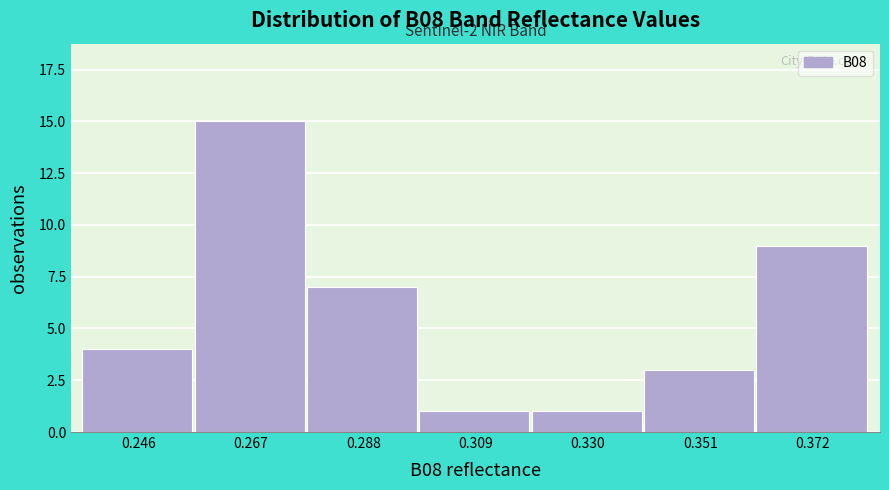

Reading left to right, extract all data points from this chart.

4	15	7	1	1	3	9